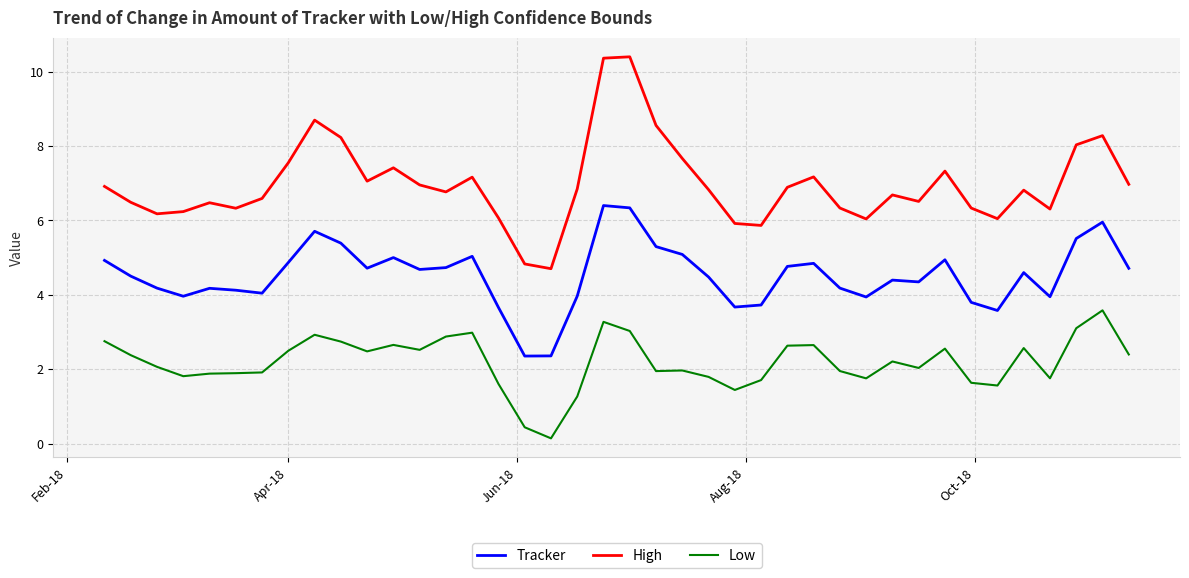

What is the average value of the Tracker series?

4.5